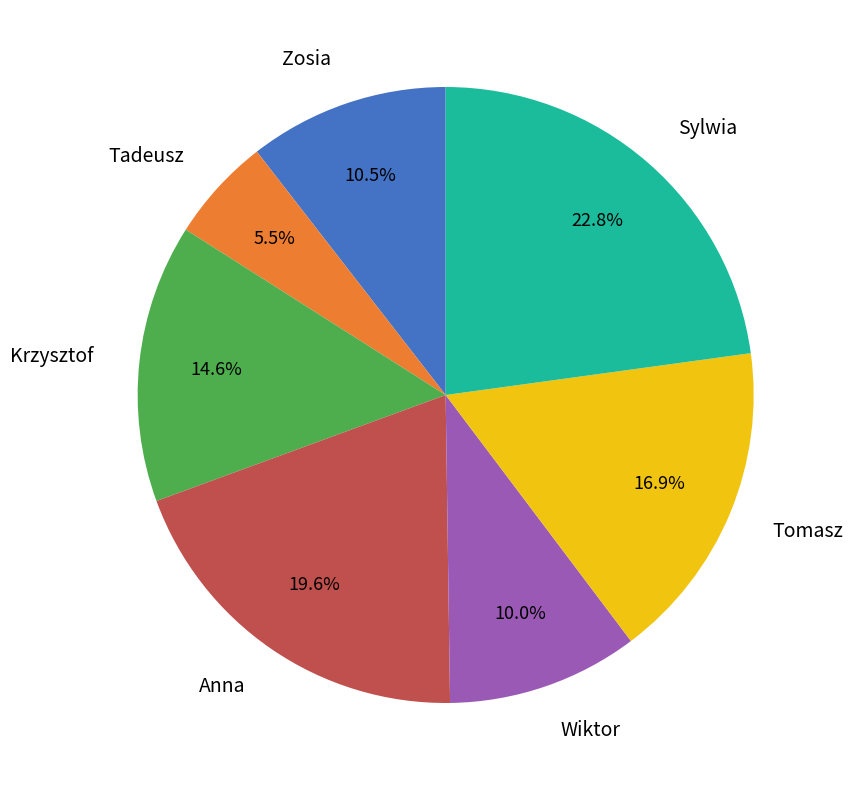

Count the number of slices in the pie.

7